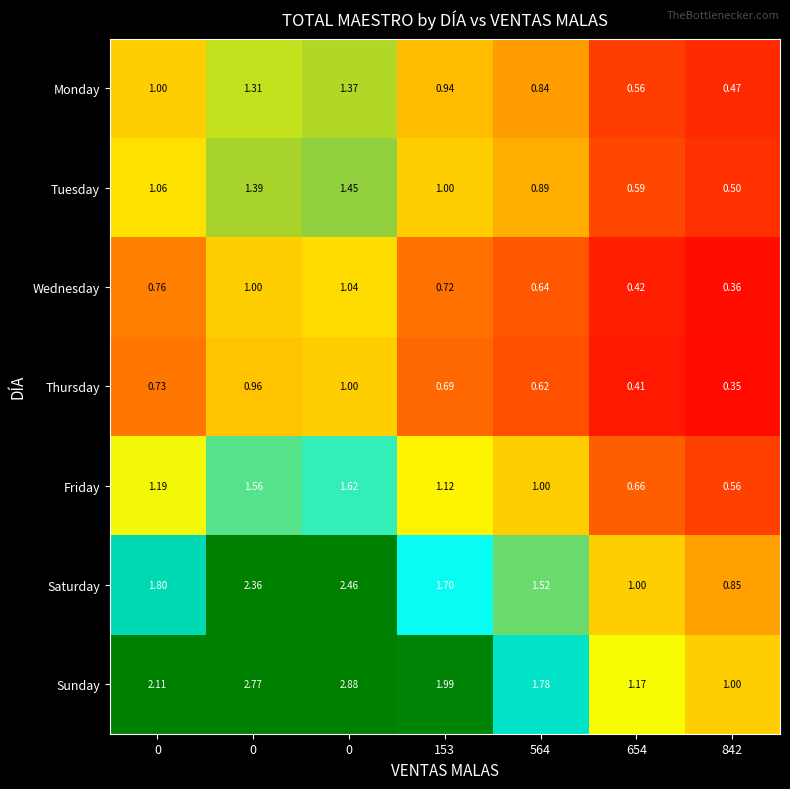

How many values in the Saturday series are below 1?

1